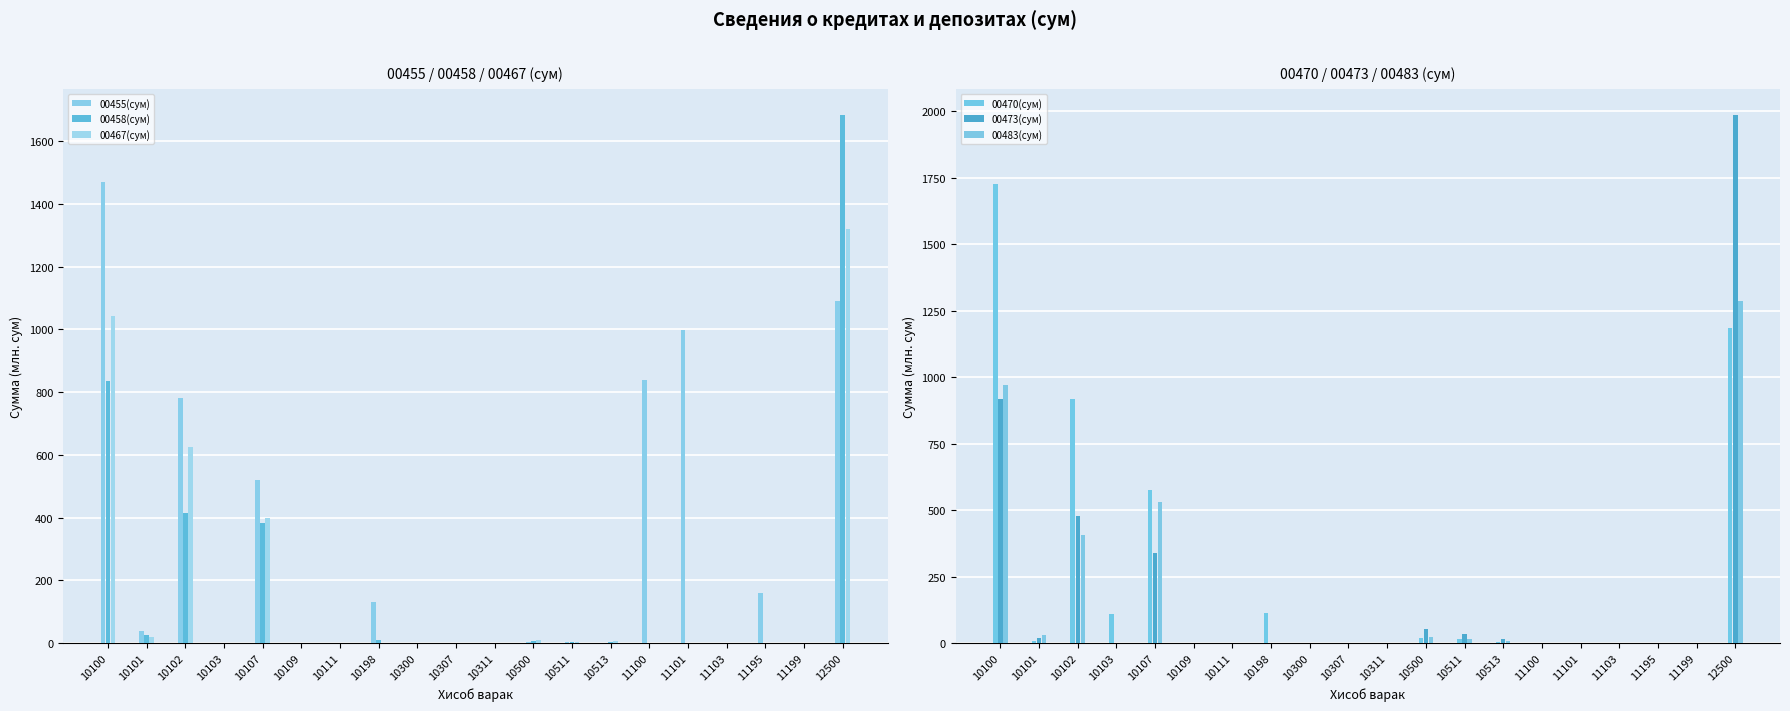

What is the average value of the 00467(сум) series?

171.4